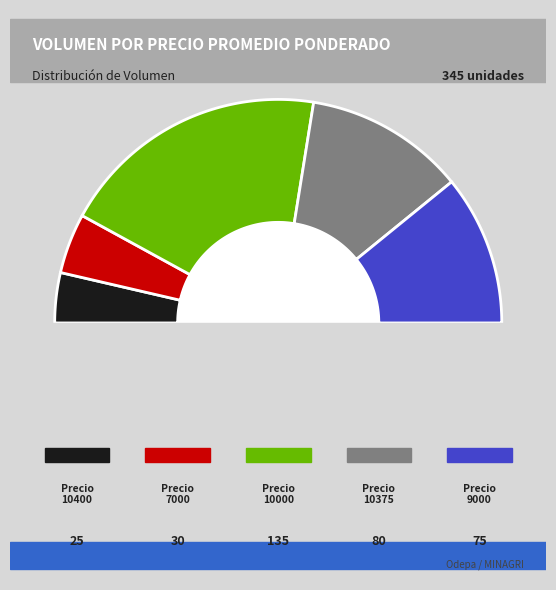

Does any single category account for the majority?

No